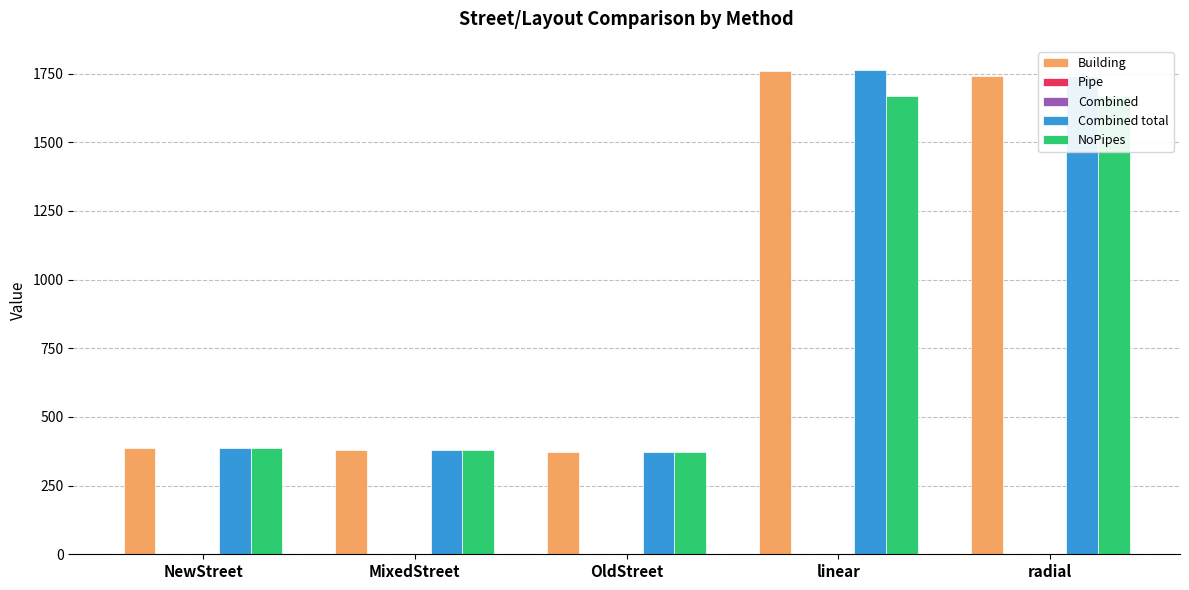

Is it true that Building equals 380.5 at MixedStreet?

True